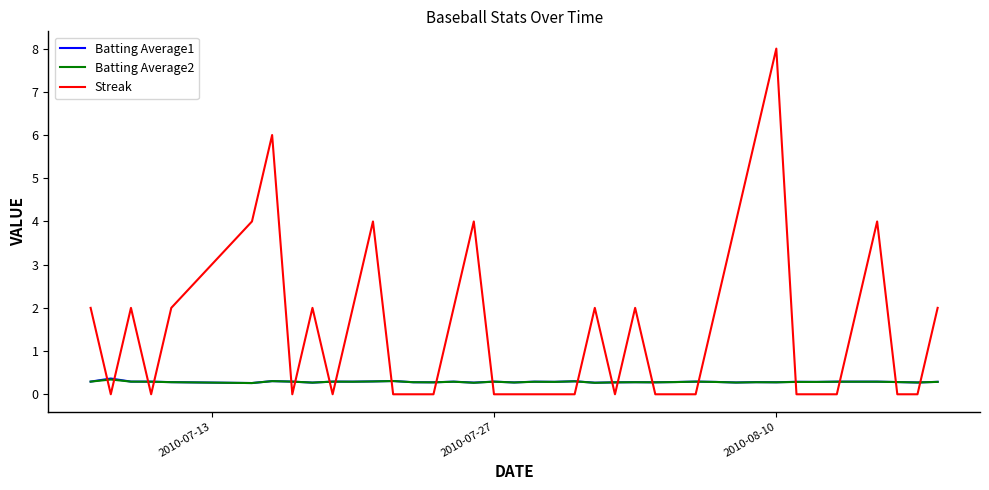

How many times do Batting Average1 and Streak cross each other?

20